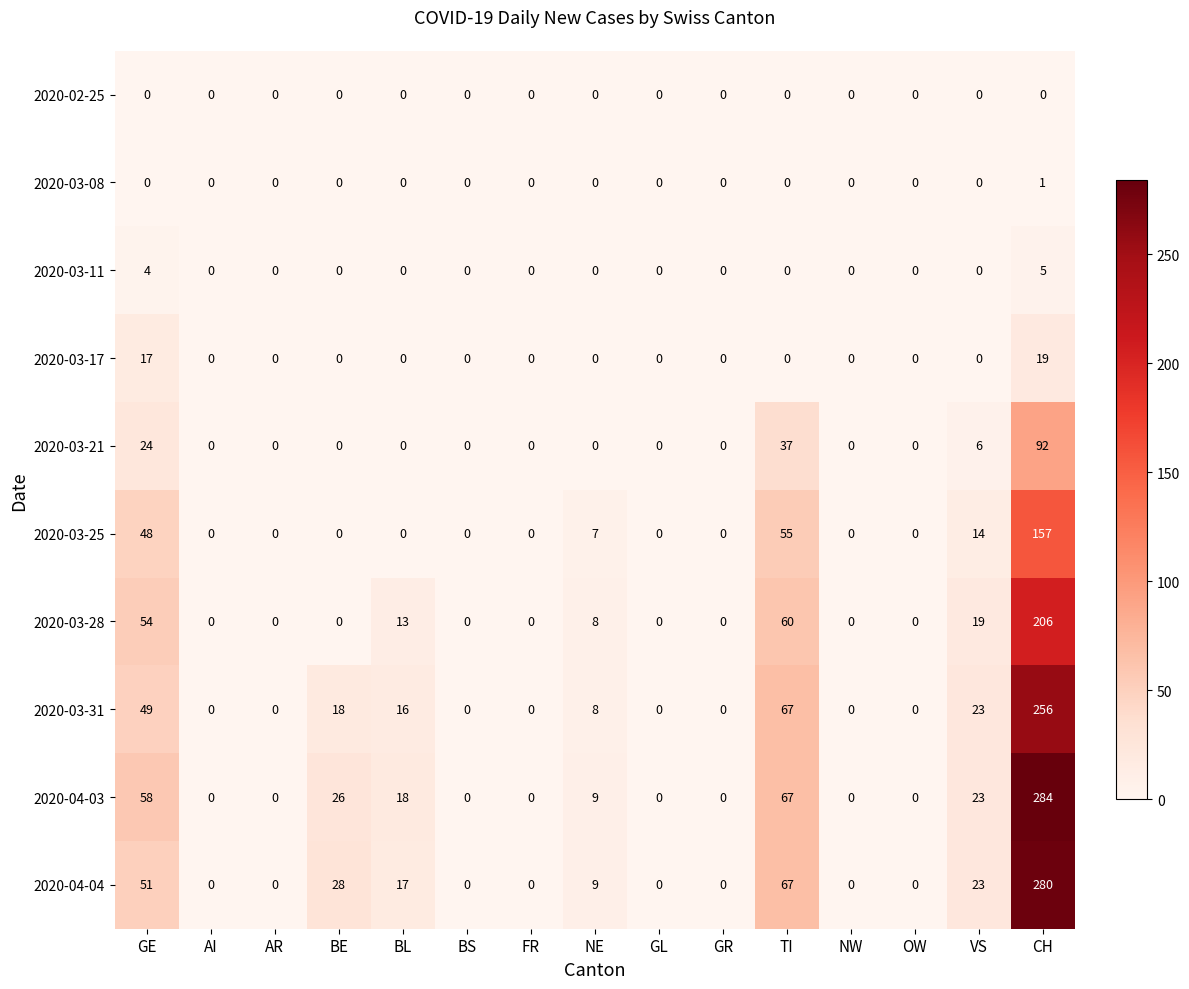

Between AI and BL, which series saw the biggest shift?

2020-04-03